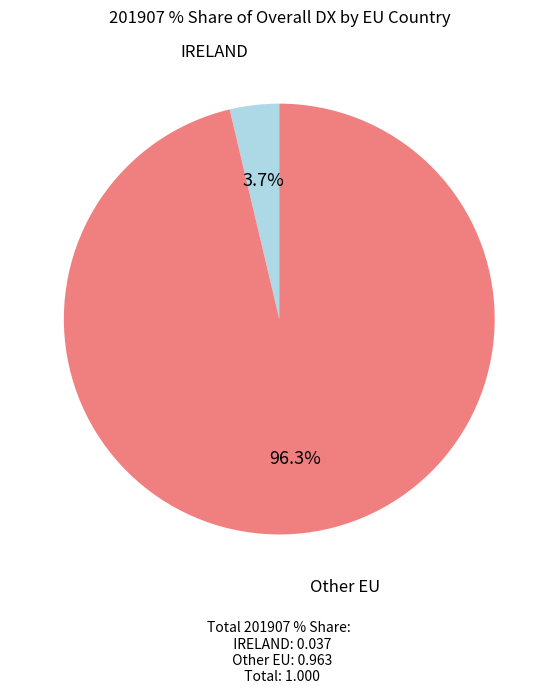

Does any single category account for the majority?

Yes